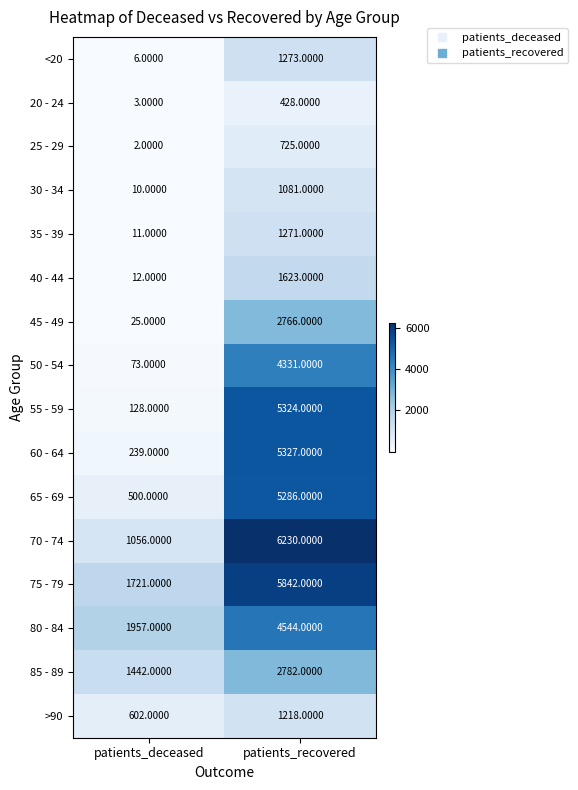

At which label is 85 - 89 closest to 2112?

patients_deceased